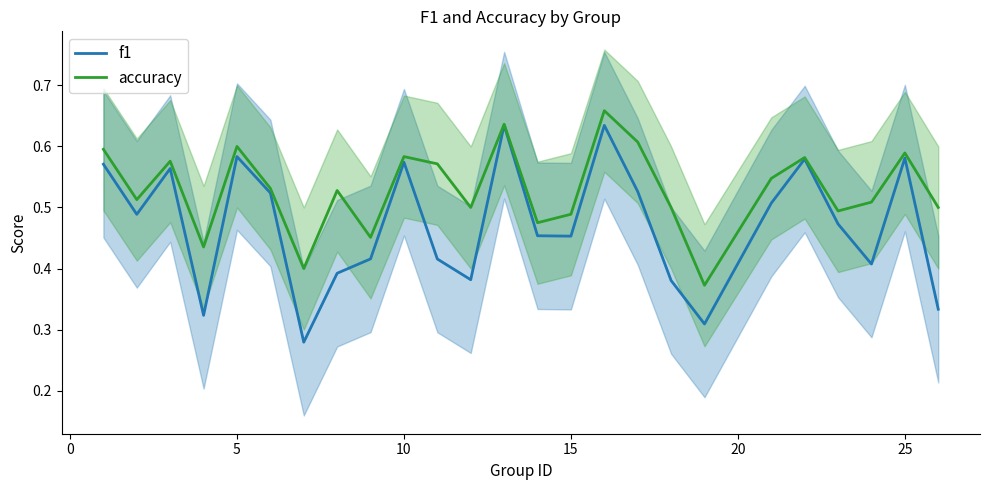

The value of f1 at 5 is 0.8. True or false?

False